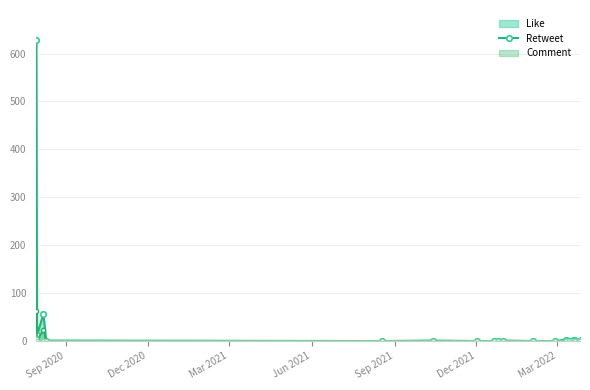

How many distinct data groups are displayed?

3